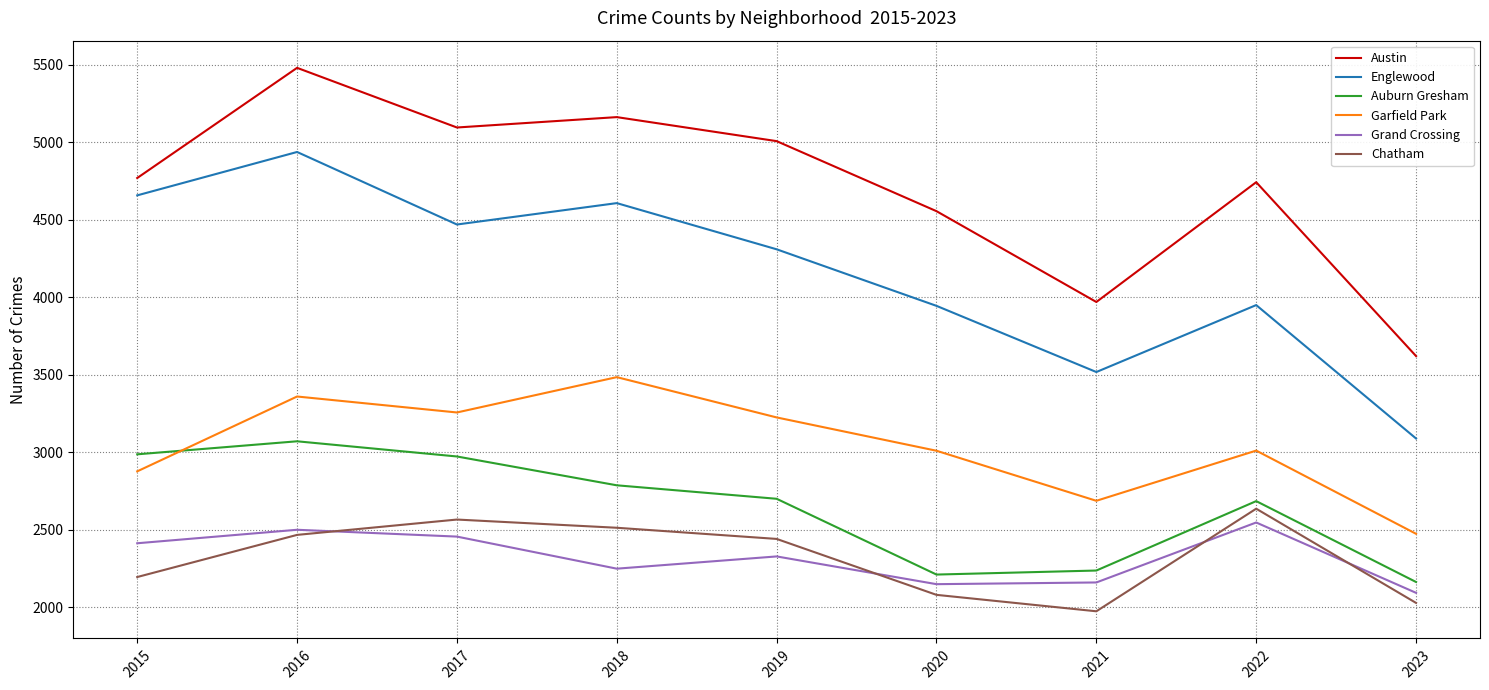

How many lines are shown in the chart?

6